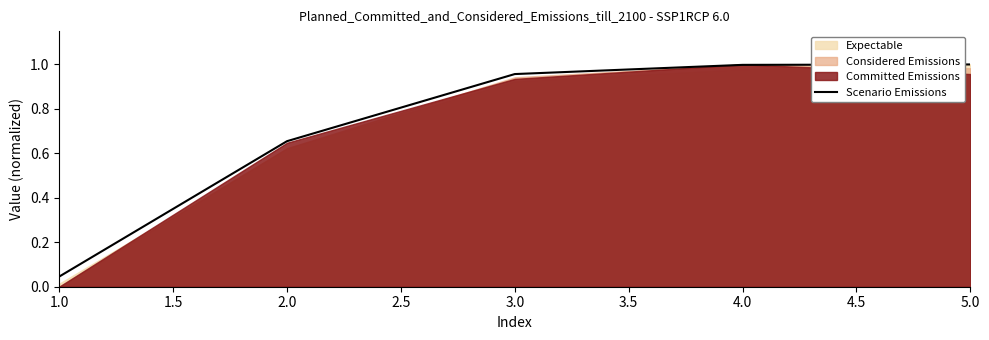

Is it true that Scenario Emissions equals 1.5 at 4.0?

False